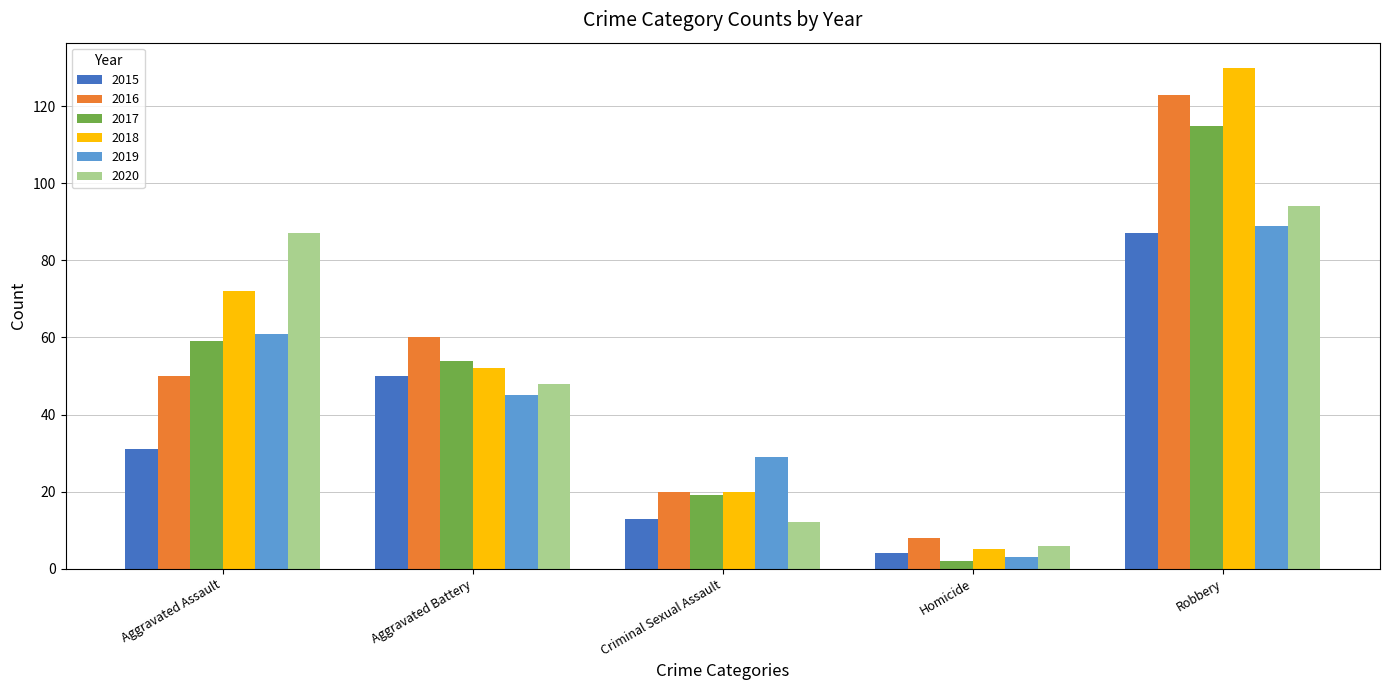

True or false: 2019 has a value of 13 at Aggravated Assault.

False